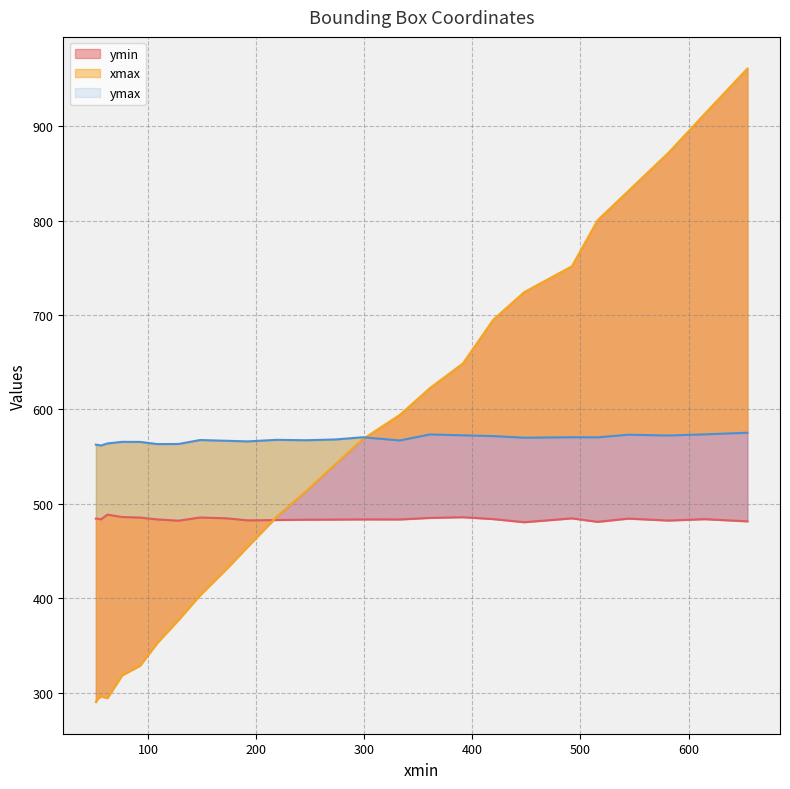

What is the smallest value displayed?

289.9